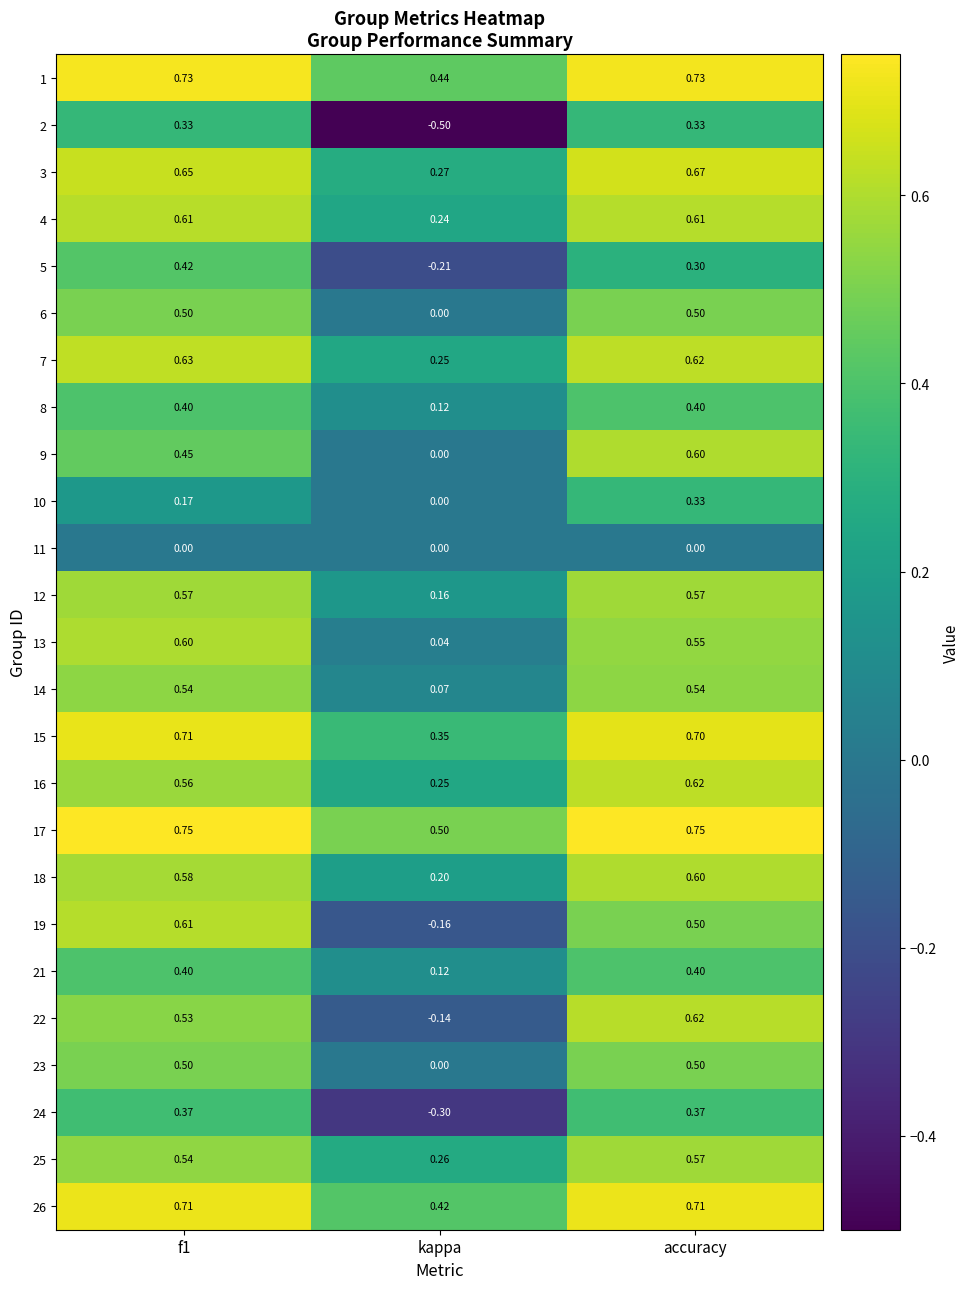

Which category has the lowest value in the 23 series?

kappa